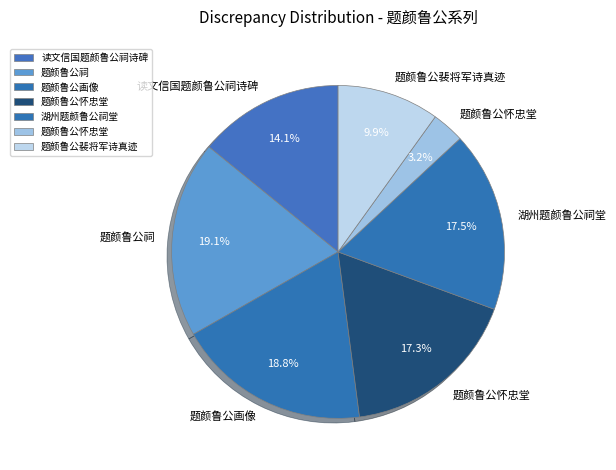

How many slices are in this pie chart?

7